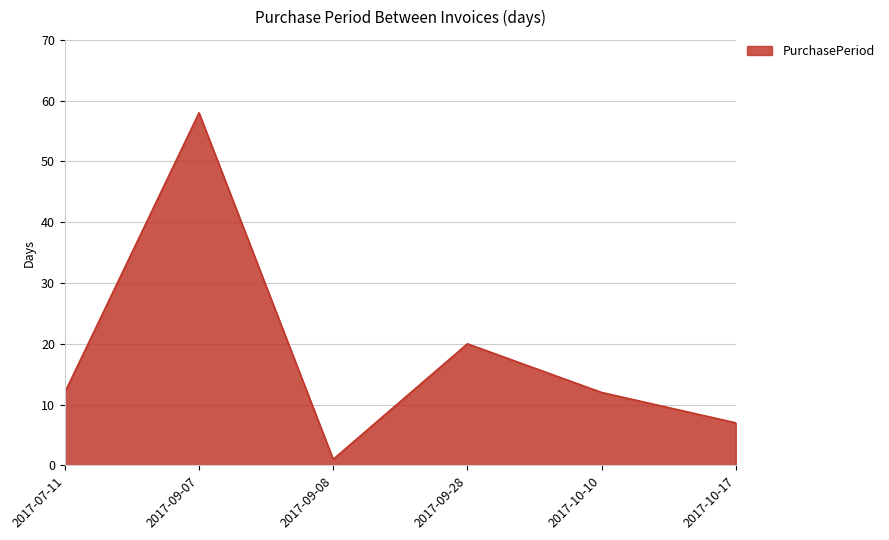

What is the greatest value displayed?

58